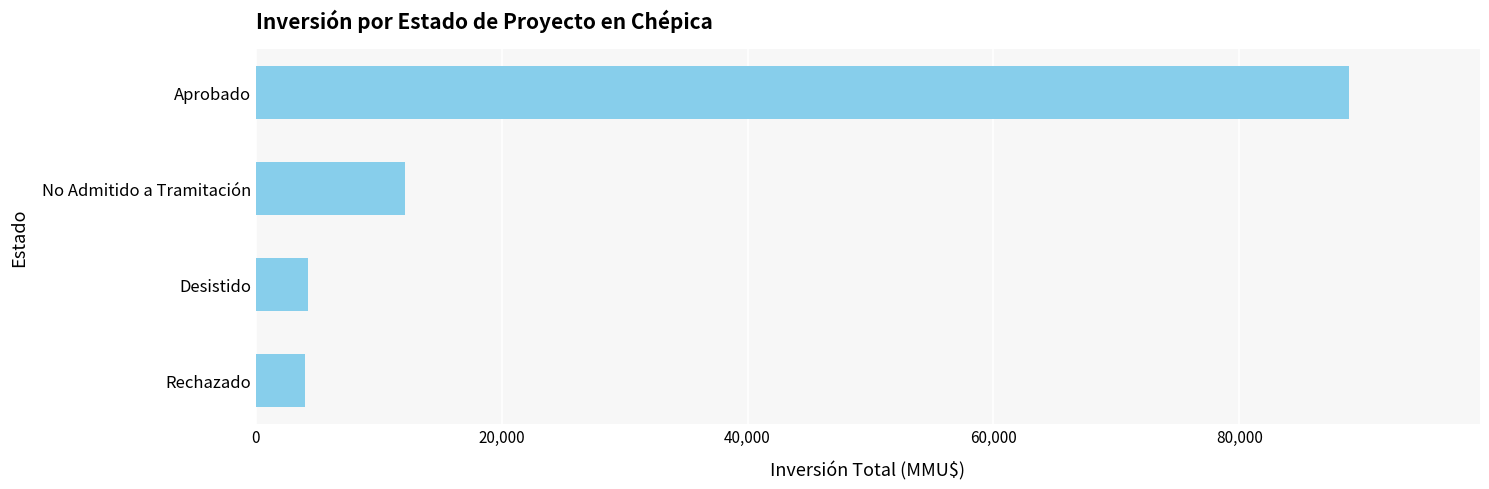

What is the maximum value shown in the chart?

88923